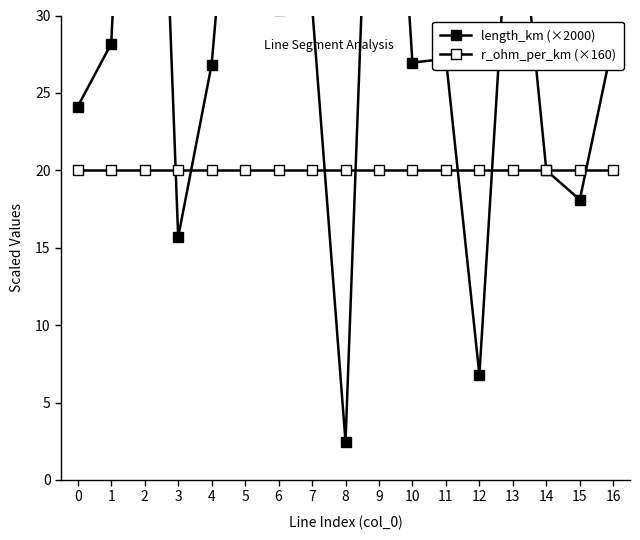

Rank the series by their maximum value, from lowest to highest.

r_ohm_per_km (×160), length_km (×2000)